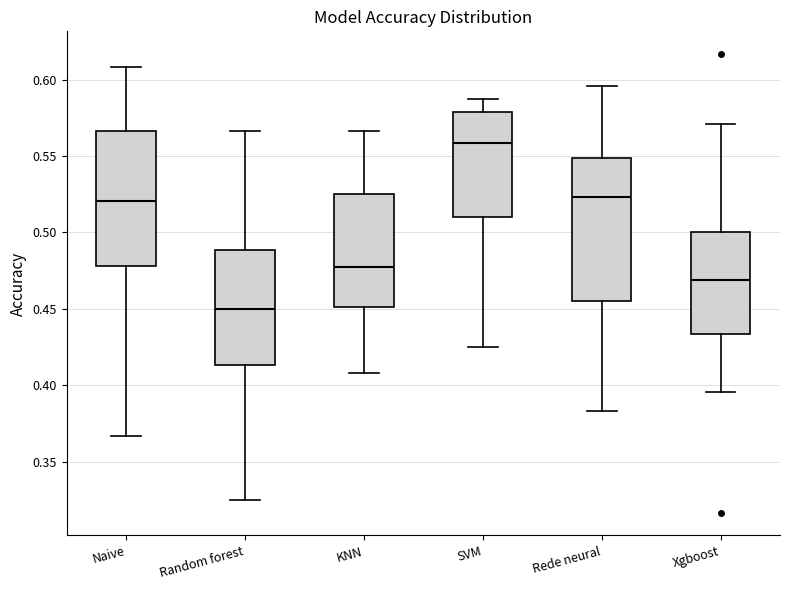

Where does the upper whisker of the box for SVM end on the y-axis? The values are not printed on the chart, so give them approximately, as read against the axis.

0.590